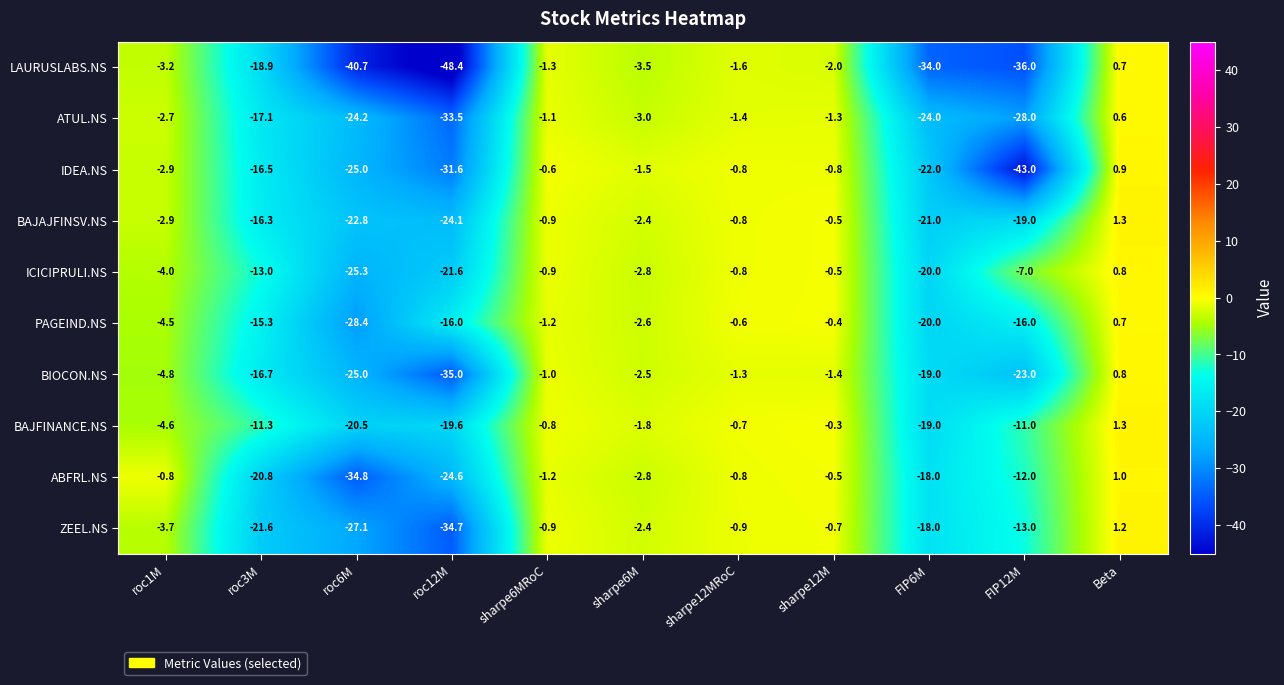

At which category is the sum across all series the highest?

Beta